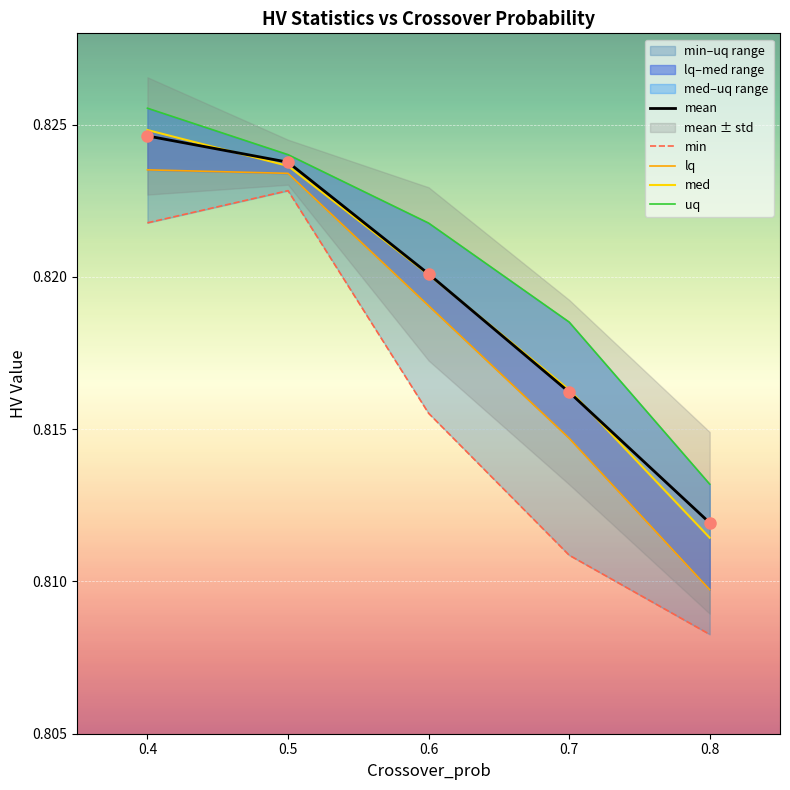

Is this an area chart (filled region under the line)?

No